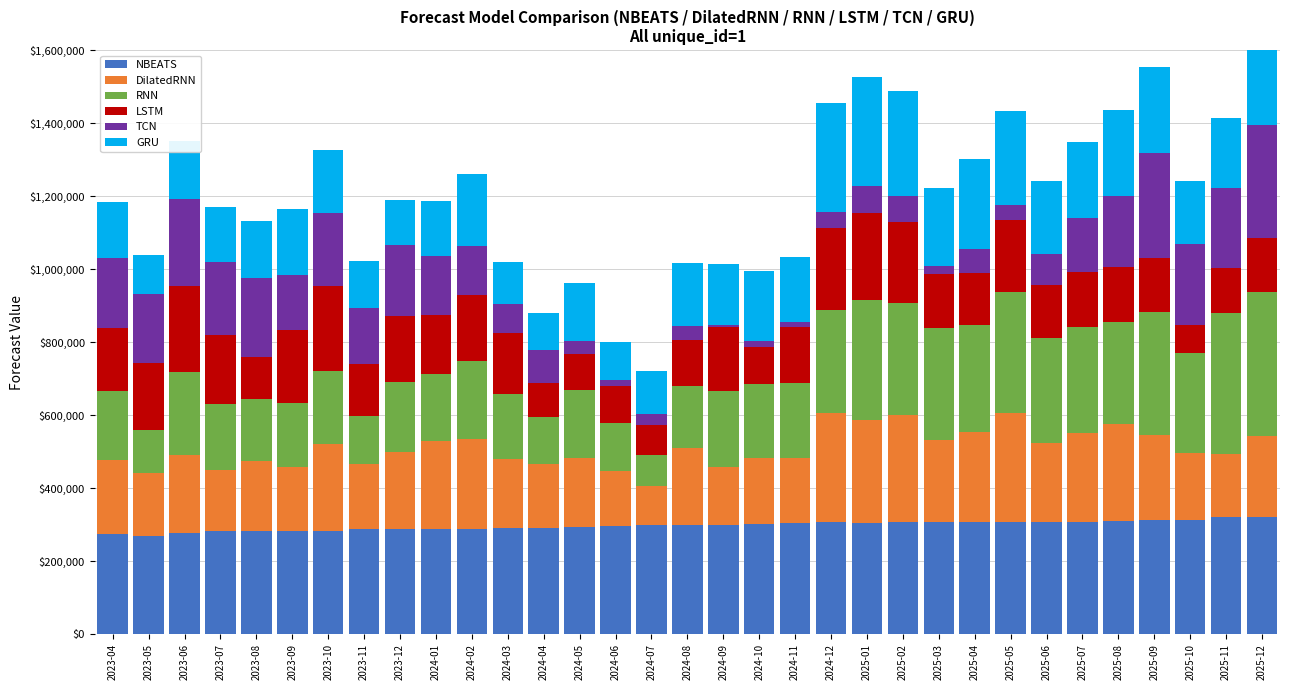

The value of RNN at 2025-11 is 670056.2. True or false?

False